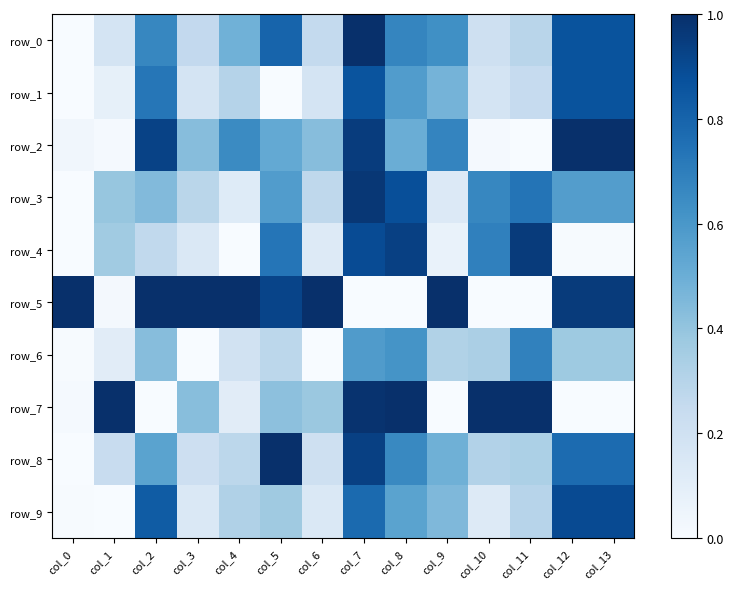

Which series has the largest total across all categories?

row_5